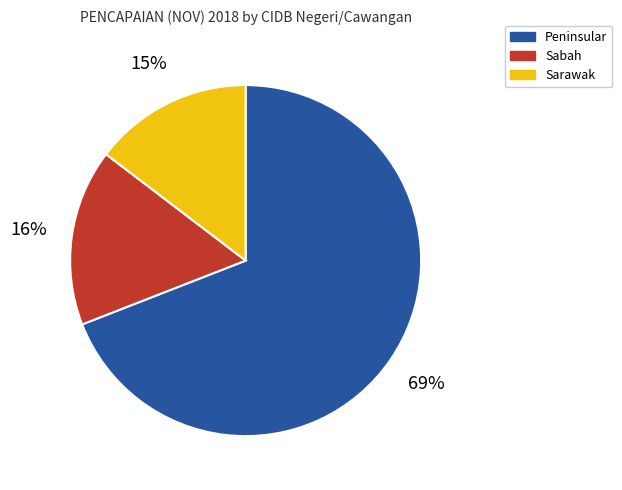

Is it true that Sabah is 2% of the pie?

False